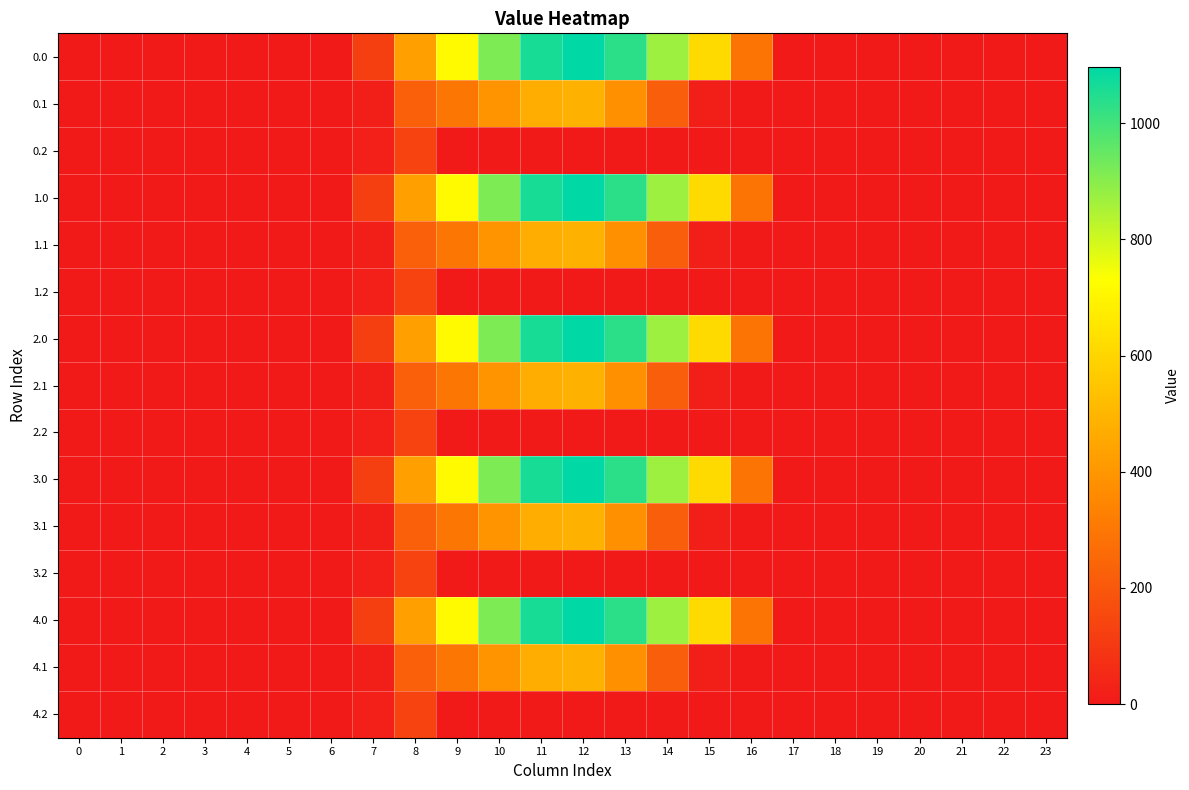

Reading left to right, transcribe all the data shown in this chart.

0.0: 0=0.0	1=0.0	2=0.0	3=0.0	4=0.0	5=0.0	6=0.0	7=120.6	8=430.3	9=716.9	10=916.2	11=1060.3	12=1096.7	13=1032.9	14=870.6	15=615.9	16=294.5	17=0.0	18=0.0	19=0.0	20=0.0	21=0.0	22=0.0	23=0.0
0.1: 0=0.0	1=0.0	2=0.0	3=0.0	4=0.0	5=0.0	6=0.0	7=17.7	8=227.5	9=295.9	10=388.1	11=471.7	12=485.4	13=382.7	14=219.2	15=17.3	16=0.0	17=0.0	18=0.0	19=0.0	20=0.0	21=0.0	22=0.0	23=0.0
0.2: 0=0.0	1=0.0	2=0.0	3=0.0	4=0.0	5=0.0	6=0.0	7=22.3	8=134.2	9=0.0	10=0.0	11=0.0	12=0.0	13=0.0	14=0.0	15=0.0	16=0.0	17=0.0	18=0.0	19=0.0	20=0.0	21=0.0	22=0.0	23=0.0
1.0: 0=0.0	1=0.0	2=0.0	3=0.0	4=0.0	5=0.0	6=0.0	7=120.6	8=430.3	9=716.9	10=916.2	11=1060.3	12=1096.7	13=1032.9	14=870.6	15=615.9	16=294.5	17=0.0	18=0.0	19=0.0	20=0.0	21=0.0	22=0.0	23=0.0
1.1: 0=0.0	1=0.0	2=0.0	3=0.0	4=0.0	5=0.0	6=0.0	7=17.7	8=227.5	9=295.9	10=388.1	11=471.7	12=485.4	13=382.7	14=219.2	15=17.3	16=0.0	17=0.0	18=0.0	19=0.0	20=0.0	21=0.0	22=0.0	23=0.0
1.2: 0=0.0	1=0.0	2=0.0	3=0.0	4=0.0	5=0.0	6=0.0	7=22.3	8=134.2	9=0.0	10=0.0	11=0.0	12=0.0	13=0.0	14=0.0	15=0.0	16=0.0	17=0.0	18=0.0	19=0.0	20=0.0	21=0.0	22=0.0	23=0.0
2.0: 0=0.0	1=0.0	2=0.0	3=0.0	4=0.0	5=0.0	6=0.0	7=120.6	8=430.3	9=716.9	10=916.2	11=1060.3	12=1096.7	13=1032.9	14=870.6	15=615.9	16=294.5	17=0.0	18=0.0	19=0.0	20=0.0	21=0.0	22=0.0	23=0.0
2.1: 0=0.0	1=0.0	2=0.0	3=0.0	4=0.0	5=0.0	6=0.0	7=17.7	8=227.5	9=295.9	10=388.1	11=471.7	12=485.4	13=382.7	14=219.2	15=17.3	16=0.0	17=0.0	18=0.0	19=0.0	20=0.0	21=0.0	22=0.0	23=0.0
2.2: 0=0.0	1=0.0	2=0.0	3=0.0	4=0.0	5=0.0	6=0.0	7=22.3	8=134.2	9=0.0	10=0.0	11=0.0	12=0.0	13=0.0	14=0.0	15=0.0	16=0.0	17=0.0	18=0.0	19=0.0	20=0.0	21=0.0	22=0.0	23=0.0
3.0: 0=0.0	1=0.0	2=0.0	3=0.0	4=0.0	5=0.0	6=0.0	7=120.6	8=430.3	9=716.9	10=916.2	11=1060.3	12=1096.7	13=1032.9	14=870.6	15=615.9	16=294.5	17=0.0	18=0.0	19=0.0	20=0.0	21=0.0	22=0.0	23=0.0
3.1: 0=0.0	1=0.0	2=0.0	3=0.0	4=0.0	5=0.0	6=0.0	7=17.7	8=227.5	9=295.9	10=388.1	11=471.7	12=485.4	13=382.7	14=219.2	15=17.3	16=0.0	17=0.0	18=0.0	19=0.0	20=0.0	21=0.0	22=0.0	23=0.0
3.2: 0=0.0	1=0.0	2=0.0	3=0.0	4=0.0	5=0.0	6=0.0	7=22.3	8=134.2	9=0.0	10=0.0	11=0.0	12=0.0	13=0.0	14=0.0	15=0.0	16=0.0	17=0.0	18=0.0	19=0.0	20=0.0	21=0.0	22=0.0	23=0.0
4.0: 0=0.0	1=0.0	2=0.0	3=0.0	4=0.0	5=0.0	6=0.0	7=120.6	8=430.3	9=716.9	10=916.2	11=1060.3	12=1096.7	13=1032.9	14=870.6	15=615.9	16=294.5	17=0.0	18=0.0	19=0.0	20=0.0	21=0.0	22=0.0	23=0.0
4.1: 0=0.0	1=0.0	2=0.0	3=0.0	4=0.0	5=0.0	6=0.0	7=17.7	8=227.5	9=295.9	10=388.1	11=471.7	12=485.4	13=382.7	14=219.2	15=17.3	16=0.0	17=0.0	18=0.0	19=0.0	20=0.0	21=0.0	22=0.0	23=0.0
4.2: 0=0.0	1=0.0	2=0.0	3=0.0	4=0.0	5=0.0	6=0.0	7=22.3	8=134.2	9=0.0	10=0.0	11=0.0	12=0.0	13=0.0	14=0.0	15=0.0	16=0.0	17=0.0	18=0.0	19=0.0	20=0.0	21=0.0	22=0.0	23=0.0